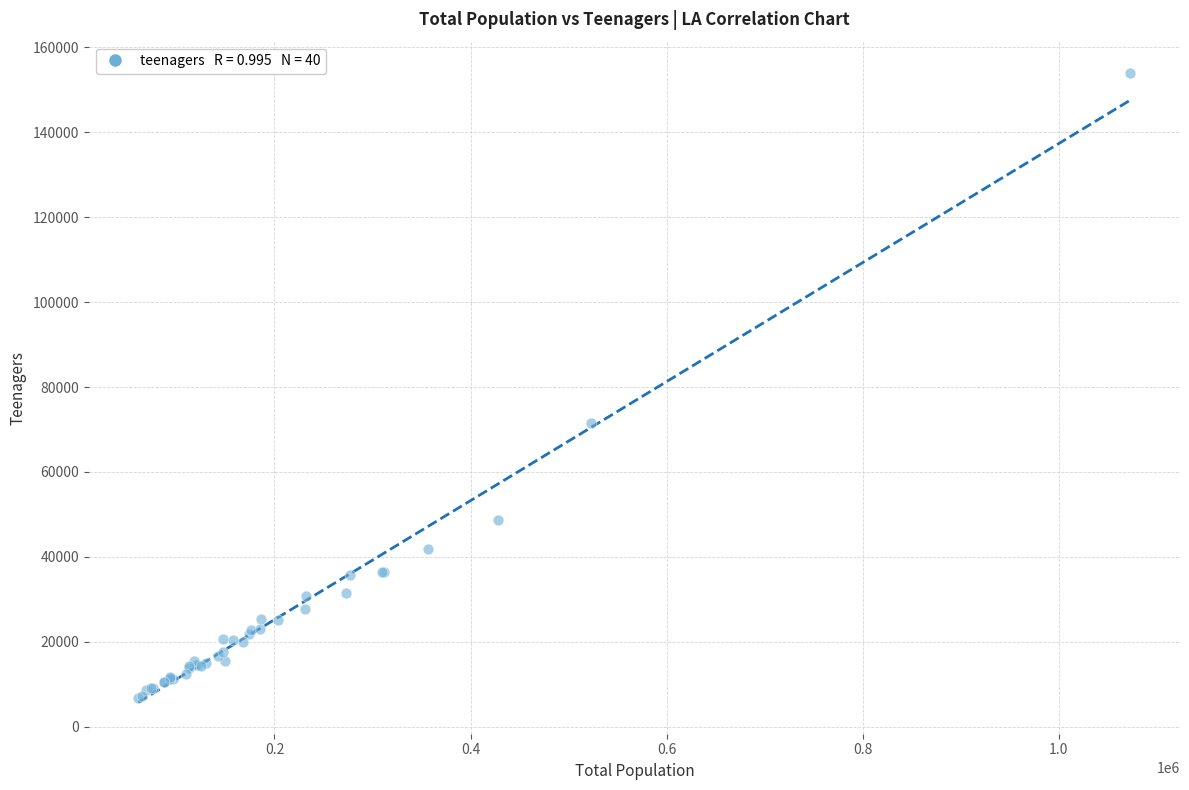

What Y value in the scatter plot is closest to 80325?

71636